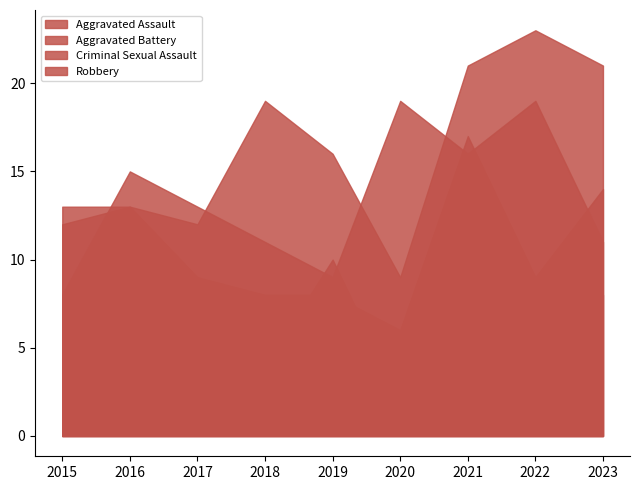

What is the sum of all Robbery values?

121